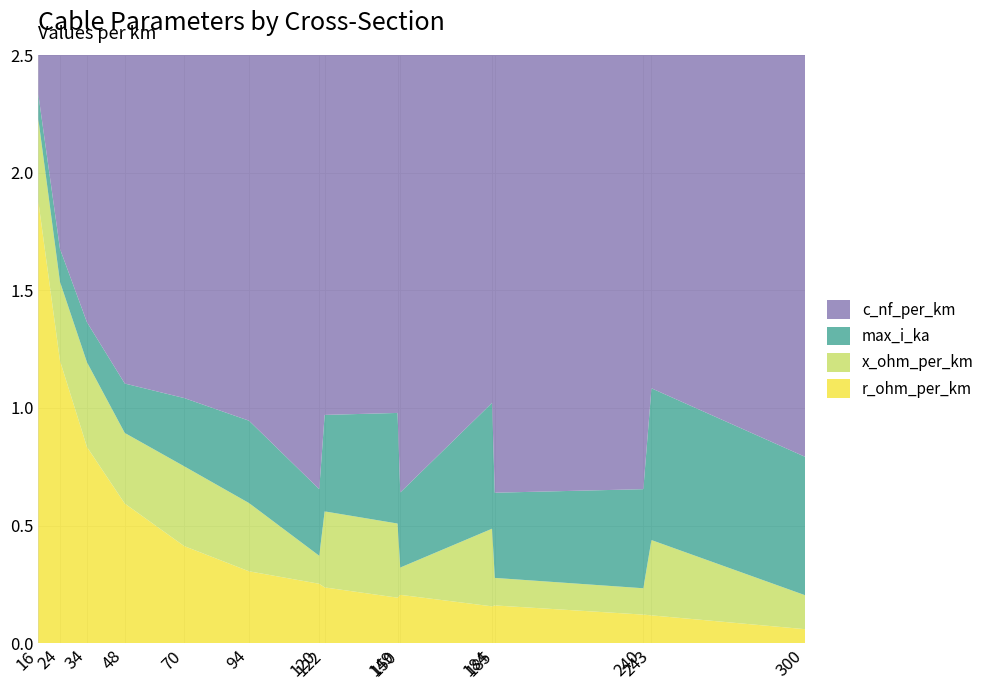

Reading left to right, what are all the values shown in this chart?

c_nf_per_km: 16=11.0	24=11.2	34=9.7	48=10.1	70=10.4	94=10.8	120=230.0	122=11.1	149=11.2	150=250.0	184=10.8	185=273.0	240=304.0	243=11.0	300=144.0
x_ohm_per_km: 16=0.3	24=0.3	34=0.4	48=0.3	70=0.3	94=0.3	120=0.1	122=0.3	149=0.3	150=0.1	184=0.3	185=0.1	240=0.1	243=0.3	300=0.1
max_i_ka: 16=0.1	24=0.1	34=0.2	48=0.2	70=0.3	94=0.3	120=0.3	122=0.4	149=0.5	150=0.3	184=0.5	185=0.4	240=0.4	243=0.6	300=0.6
r_ohm_per_km: 16=1.9	24=1.2	34=0.8	48=0.6	70=0.4	94=0.3	120=0.3	122=0.2	149=0.2	150=0.2	184=0.2	185=0.2	240=0.1	243=0.1	300=0.1